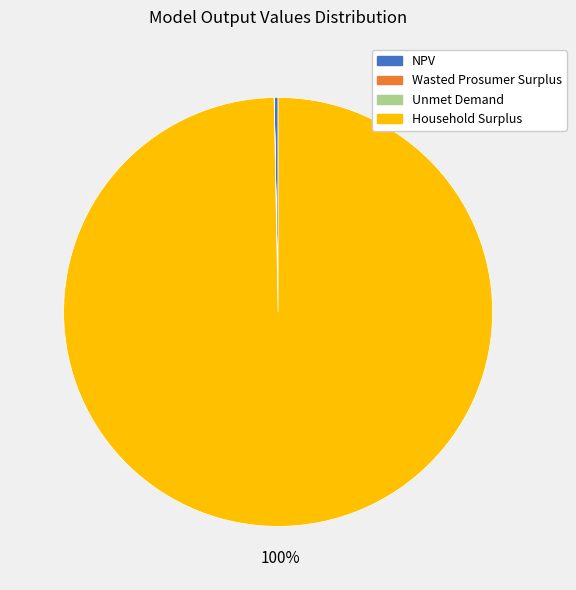

Do Household Surplus and NPV together represent more than half of the pie?

Yes